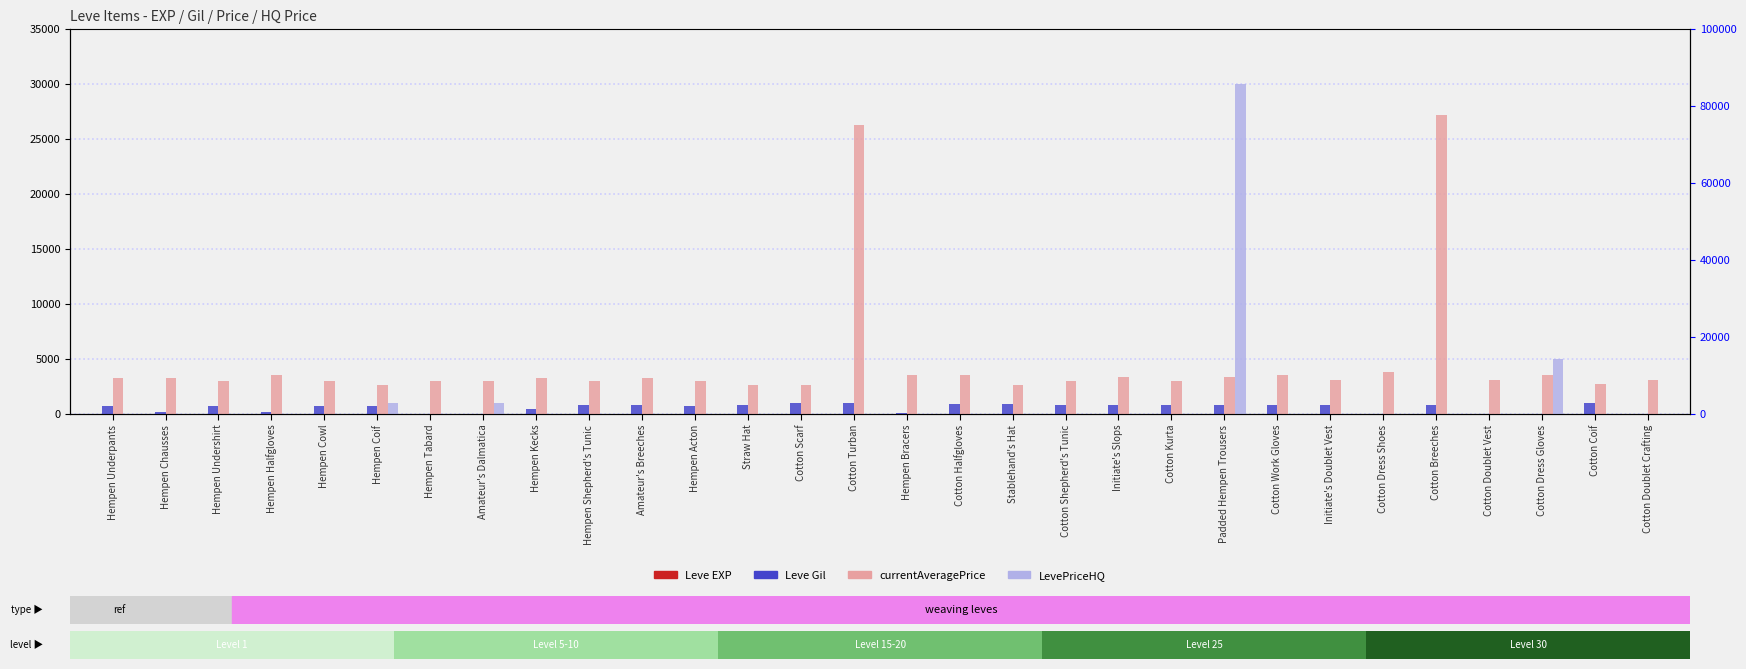

Are the bars grouped side by side (vs. stacked)?

Yes